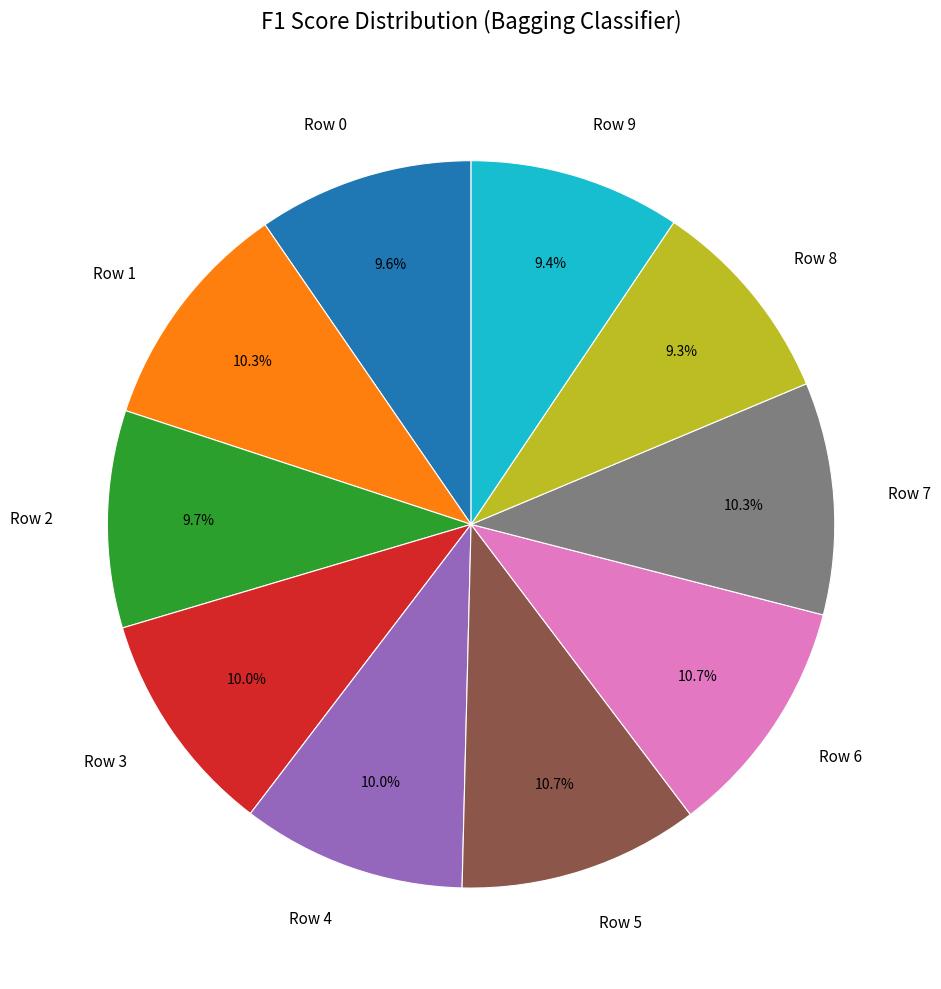

Does Row 3 represent more than half of the total?

No